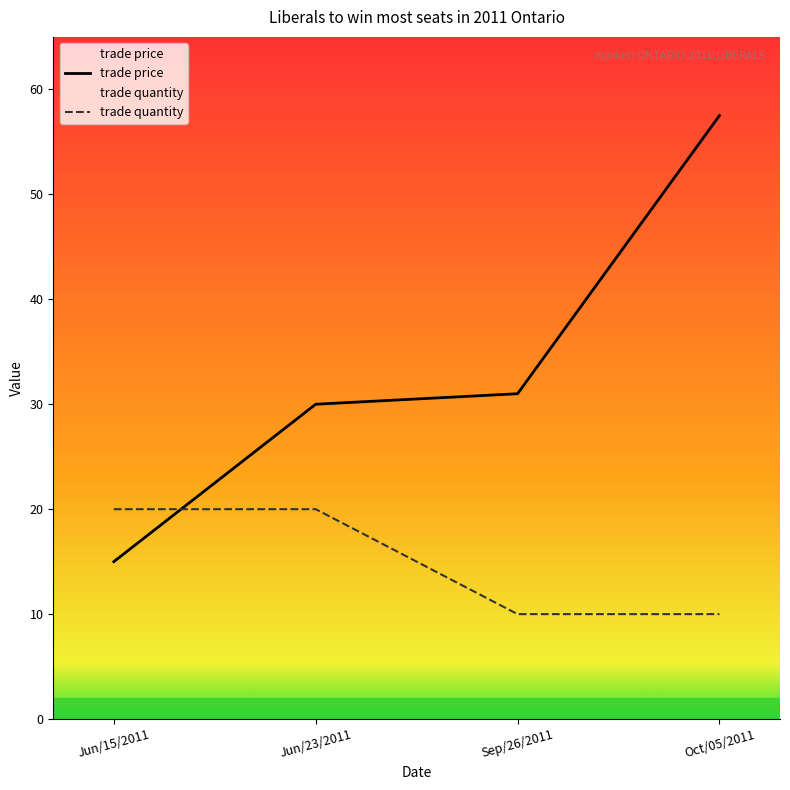

Reading left to right, extract all data points from this chart.

trade price: 15.0	30.0	31.0	57.5
trade quantity: 20.0	20.0	10.0	10.0